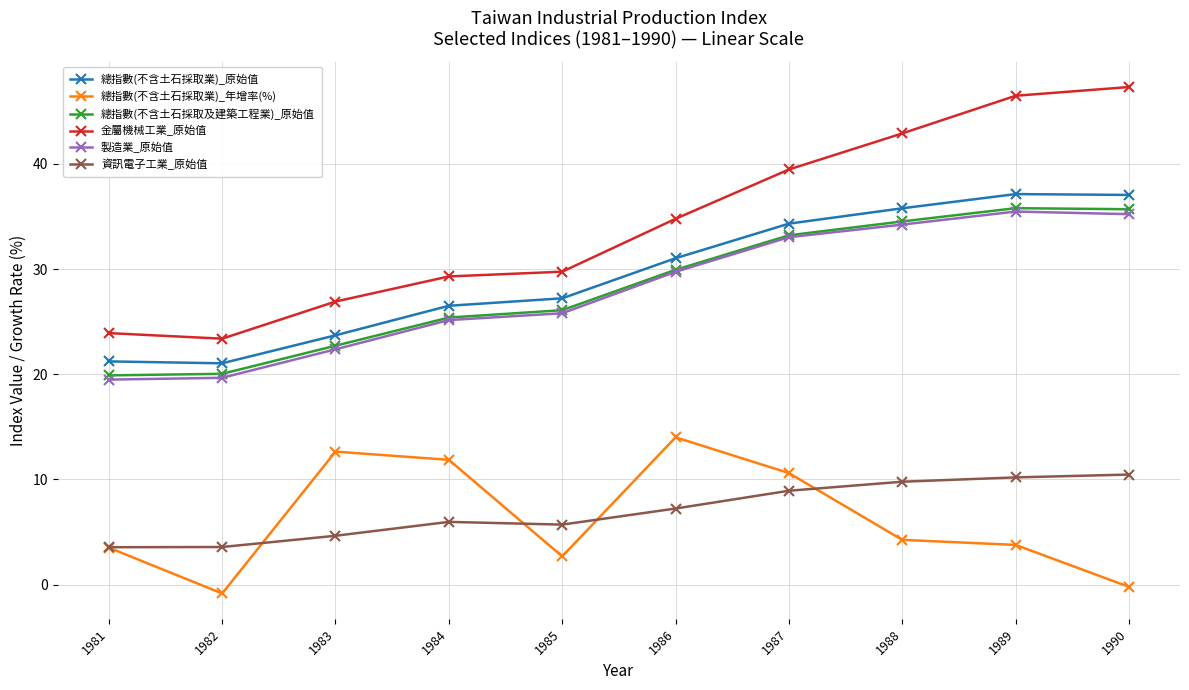

Is this an area chart (filled region under the line)?

No